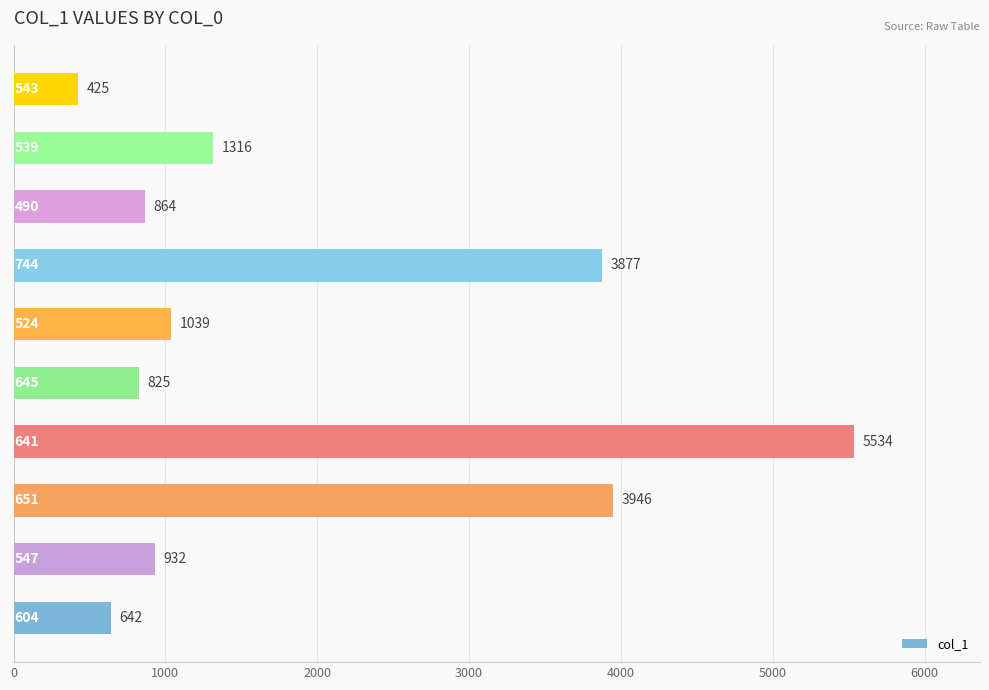

What is the difference between the second highest and second lowest values?

3304